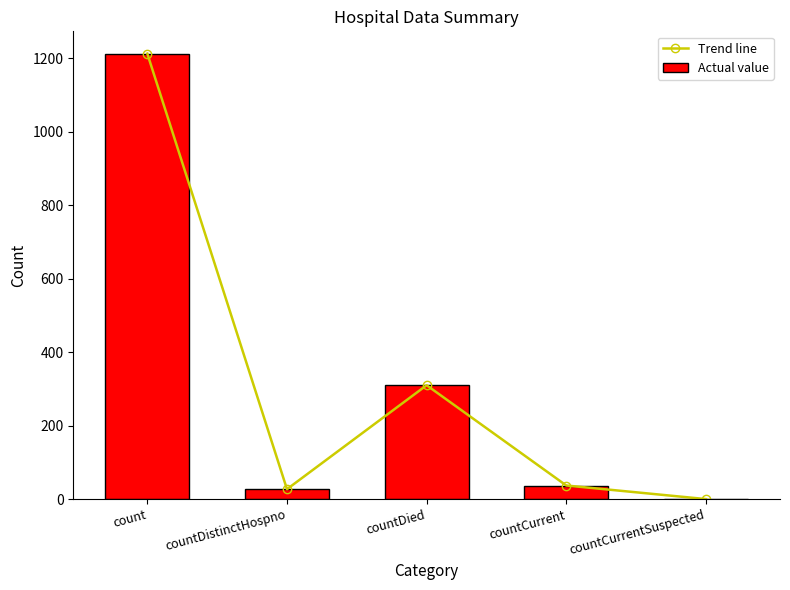

Are the bars horizontal?

No